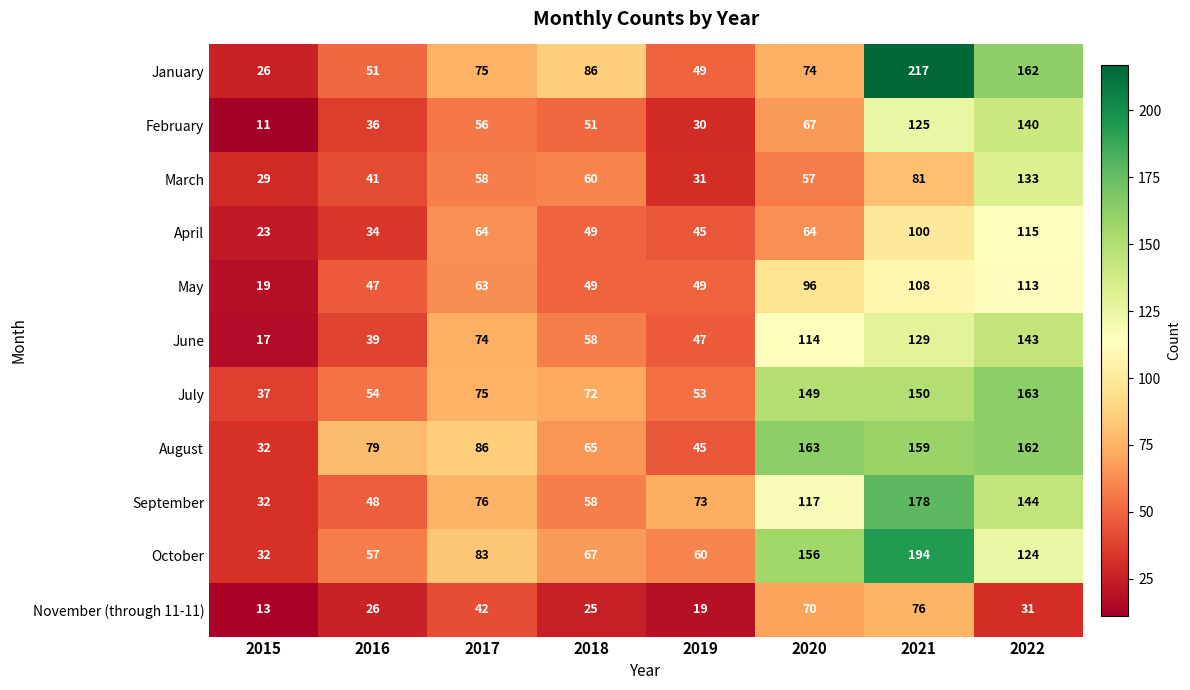

Between 2018 and 2019, which series saw the biggest shift?

January